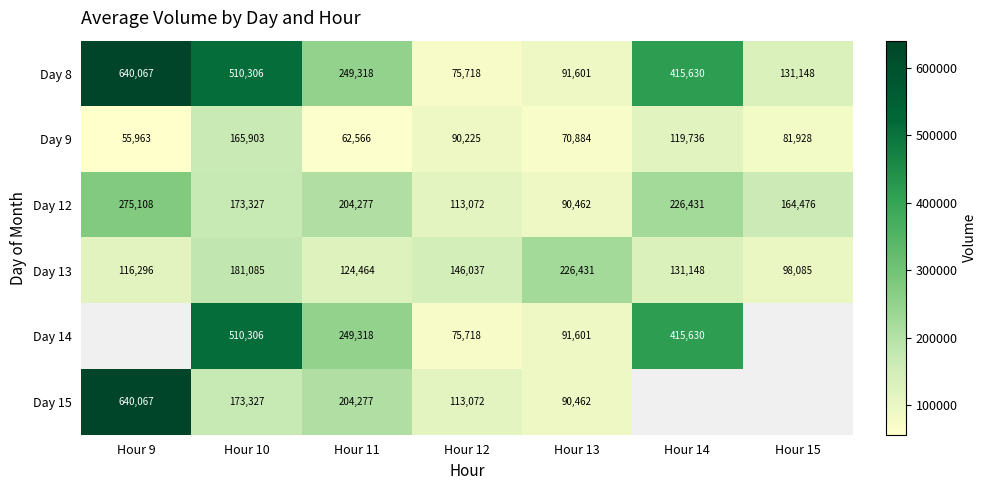

Rank the categories by Day 13 value from lowest to highest.

Hour 15, Hour 9, Hour 11, Hour 14, Hour 12, Hour 10, Hour 13